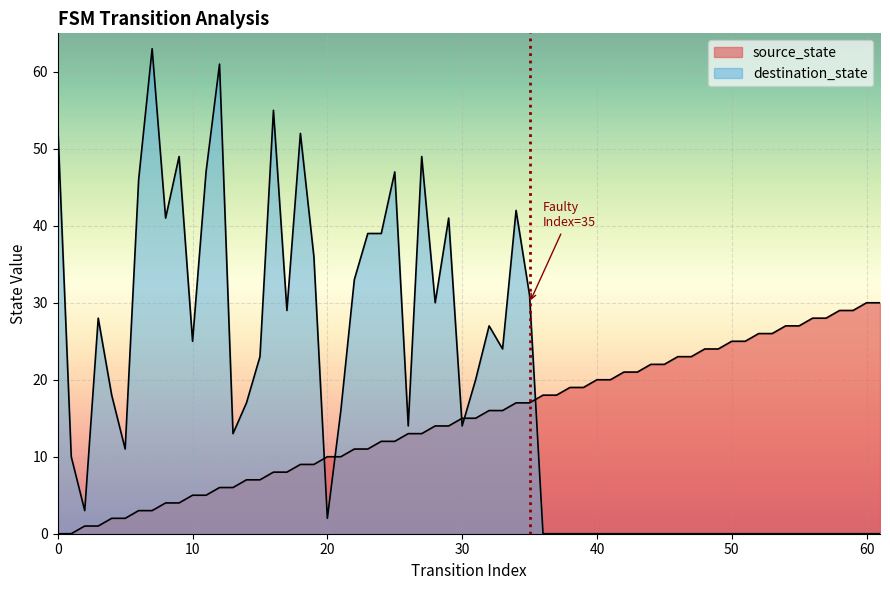

The chart shows a value of 0 at 0. True or false?

True